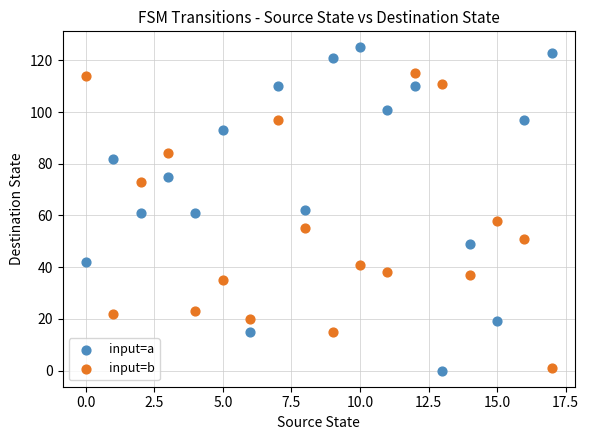

What are all the series names shown in the legend?

input=a, input=b